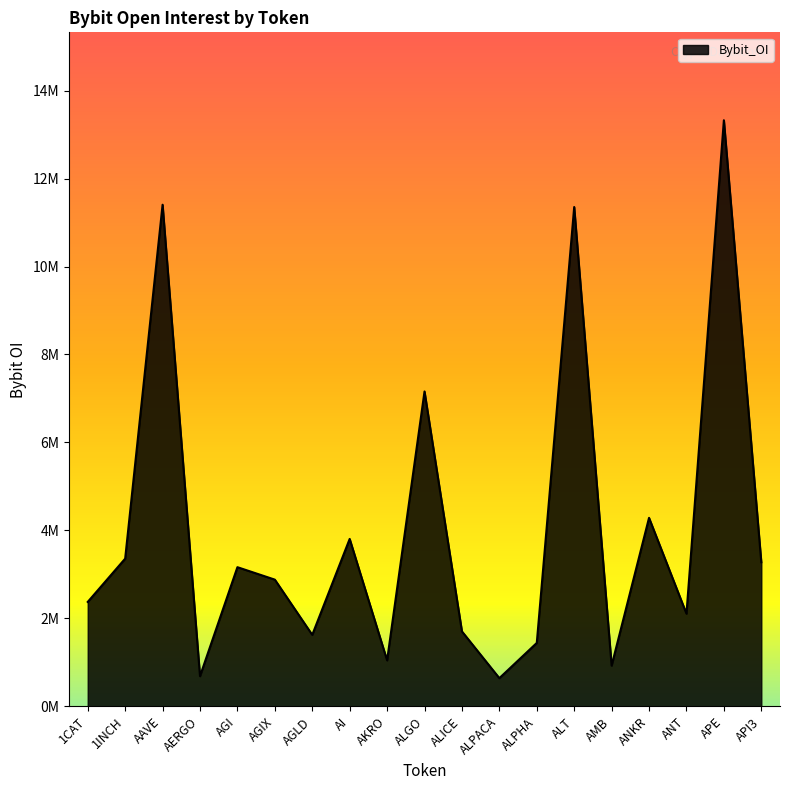

List the labels in order of value, largest first.

APE, AAVE, ALT, ALGO, ANKR, AI, 1INCH, API3, AGI, AGIX, 1CAT, ANT, ALICE, AGLD, ALPHA, AKRO, AMB, AERGO, ALPACA